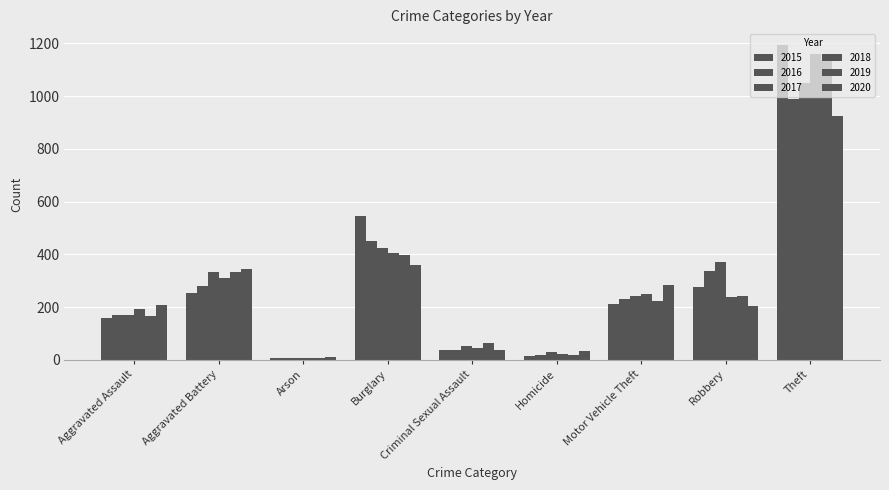

What is the difference between the 2015 values at Motor Vehicle Theft and Aggravated Battery?

42